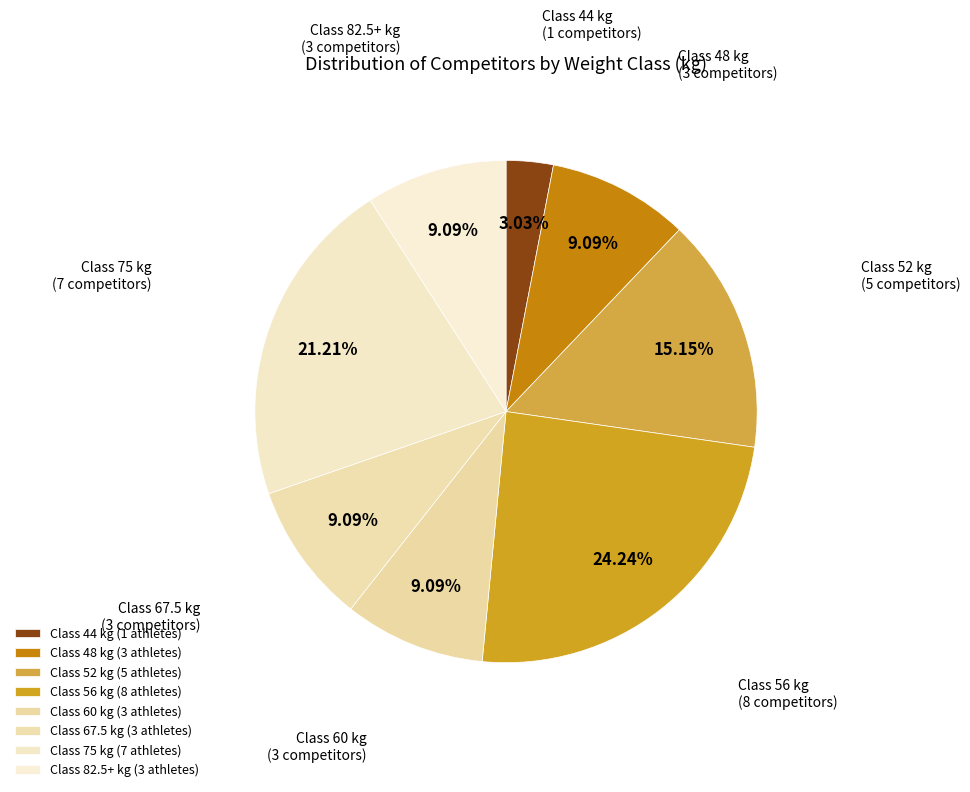

Count the number of slices in the pie.

8